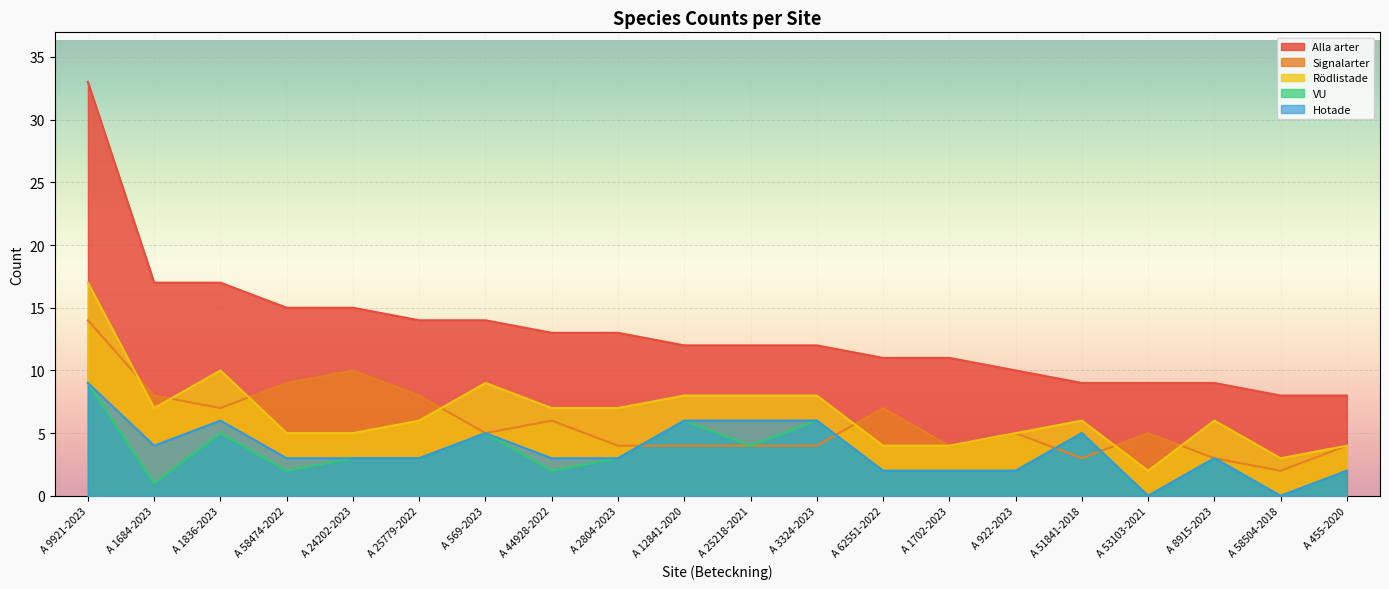

Is the value of Rödlistade at A 922-2023 greater than the value of VU at A 1684-2023?

Yes